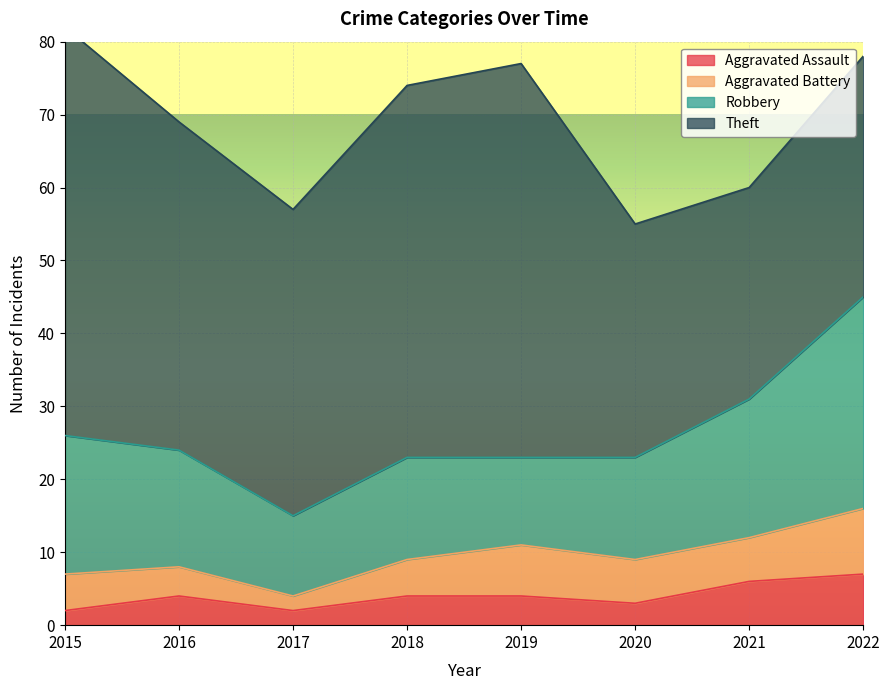

True or false: Robbery and Aggravated Assault intersect in this chart.

False